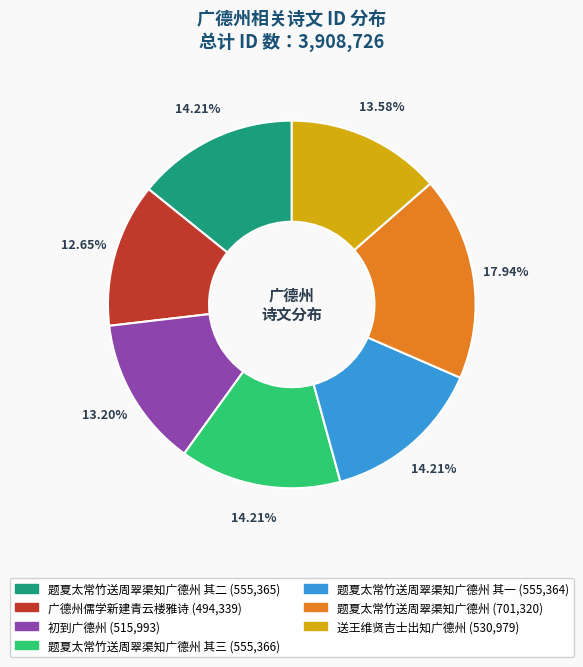

To the nearest percent, what is the difference between the largest and smallest slice percentages?

5%